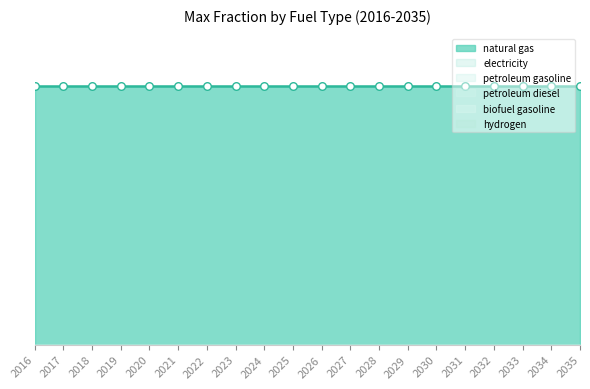

What is the total value across all series at 2025?

1